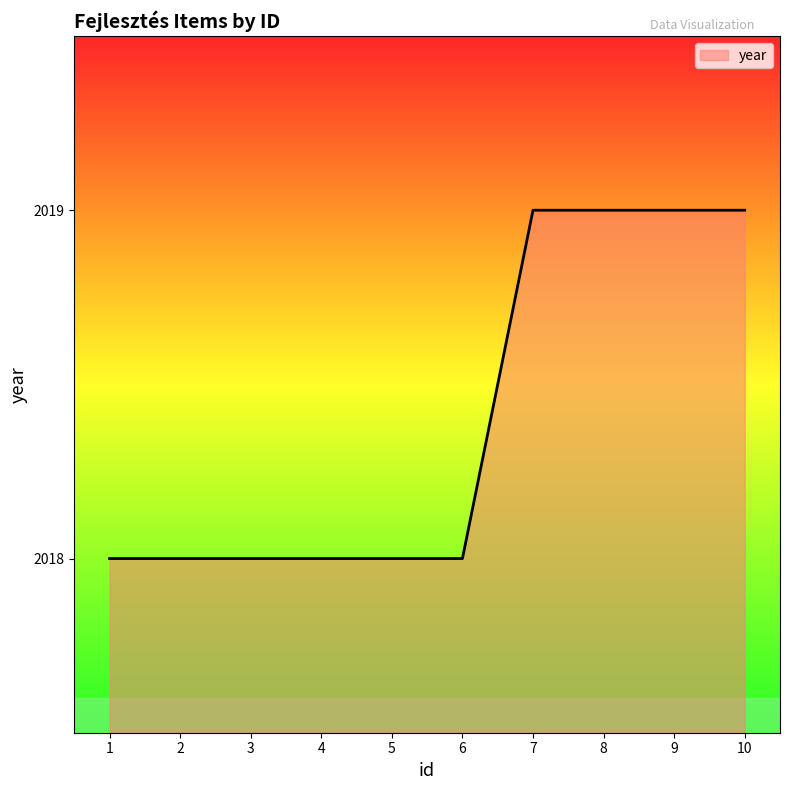

Does the chart display data point markers on the line(s)?

No